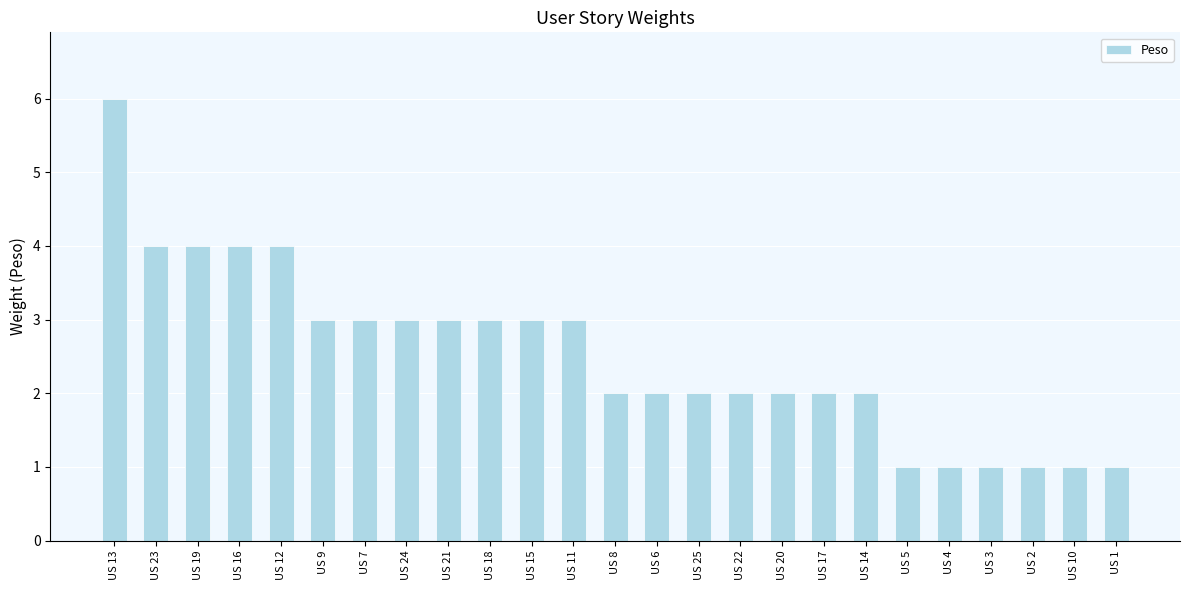

True or false: the data shows 4 at US 16.

True